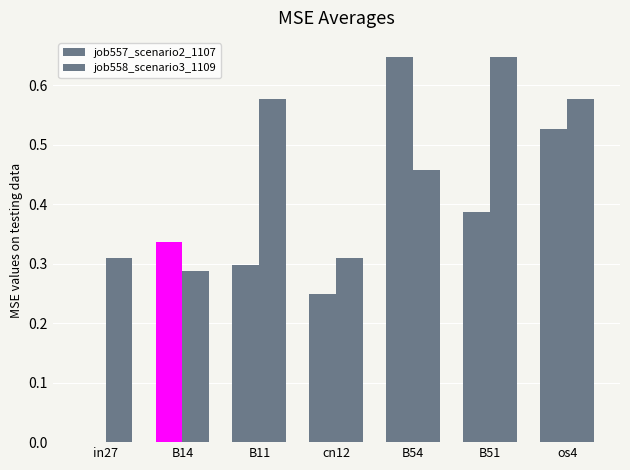

Count the number of data series in this chart.

2